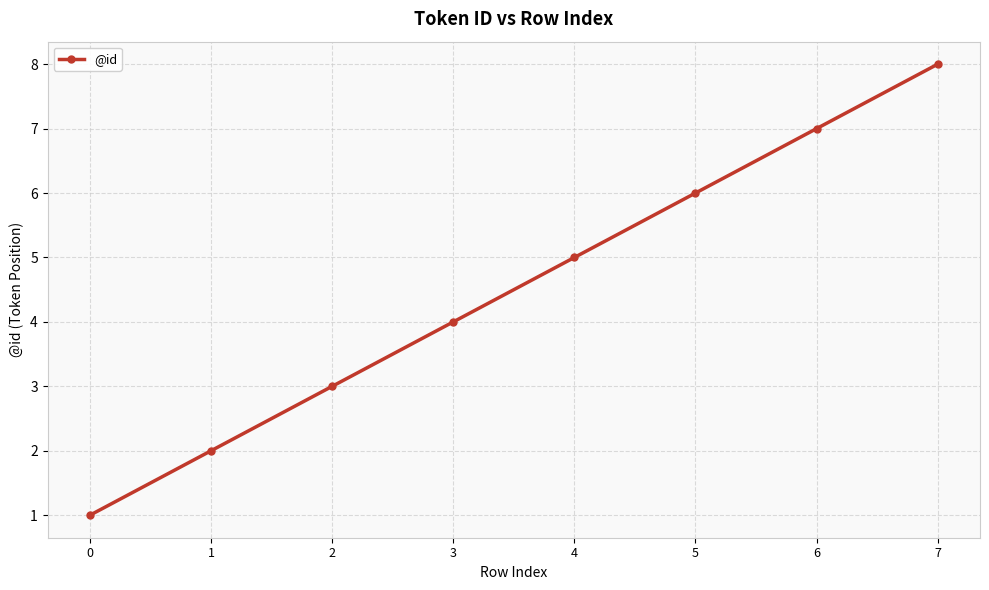

Reading left to right, list all the values displayed in this chart.

1	2	3	4	5	6	7	8